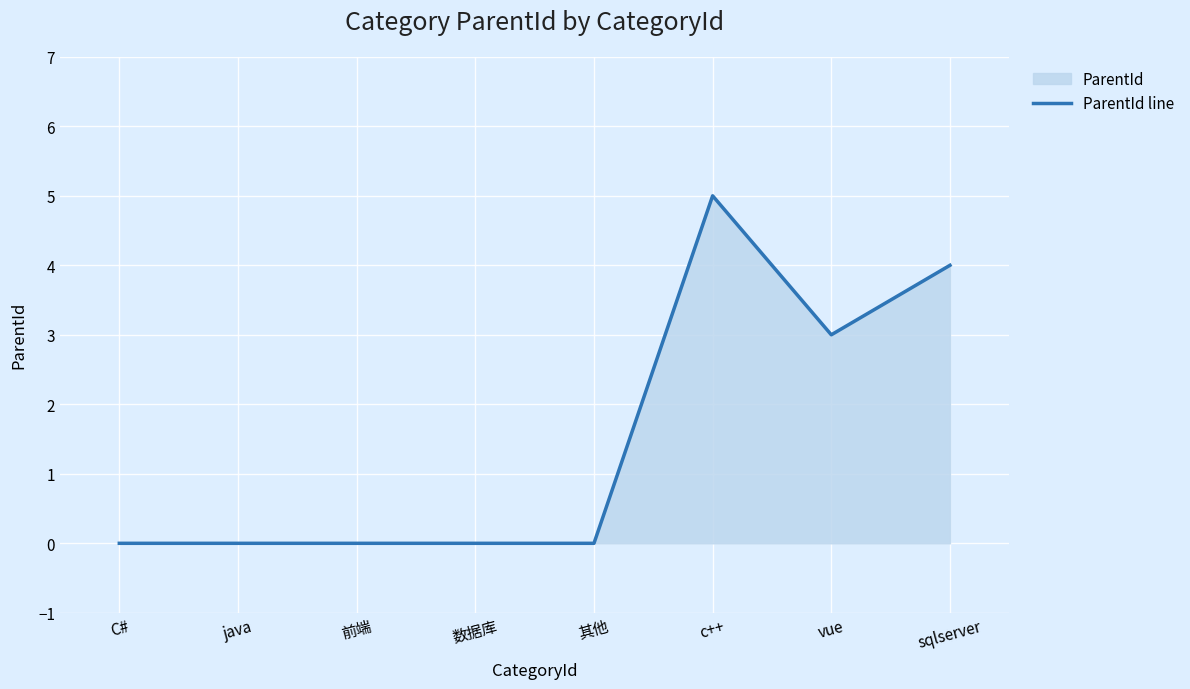

Rank the categories by value from highest to lowest.

c++, sqlserver, vue, C#, java, 前端, 数据库, 其他